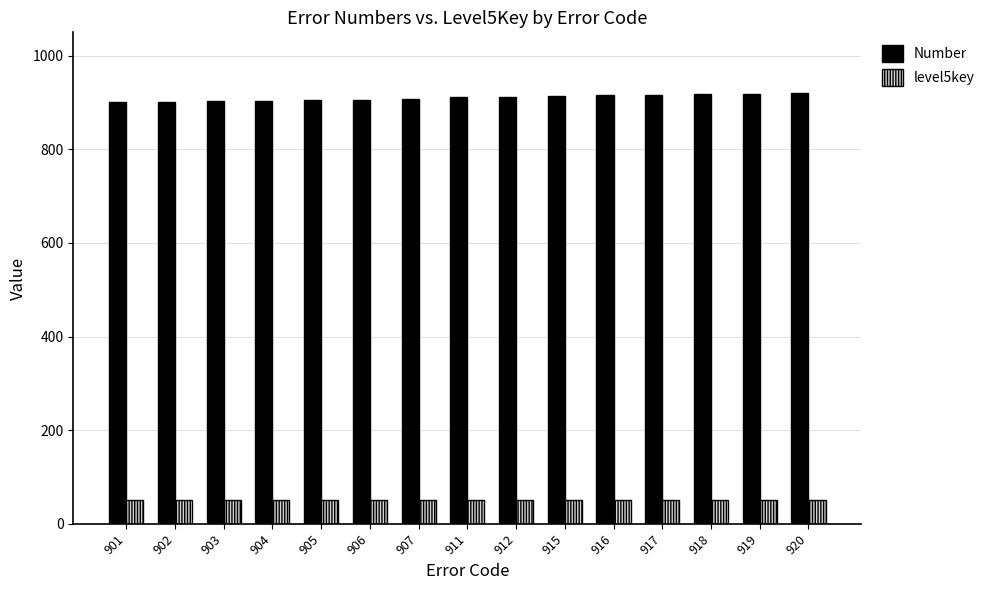

Which series has the largest total across all categories?

Number